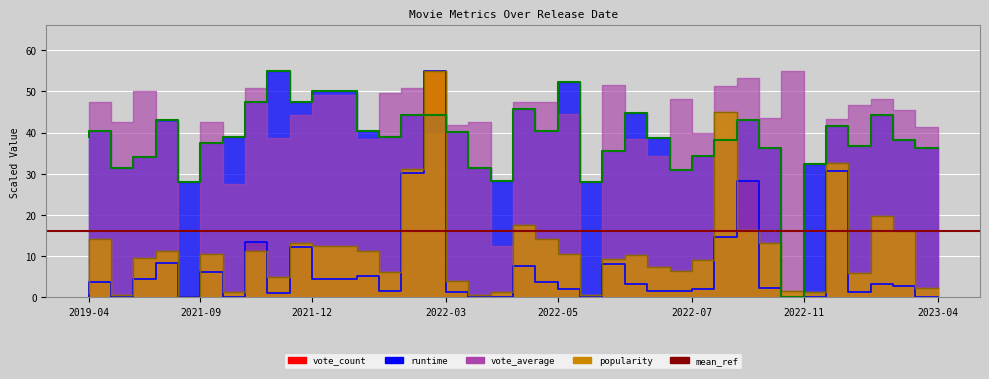

What is the sum of the runtime values at 2022-09-08 and 2023-02-03?

70.7